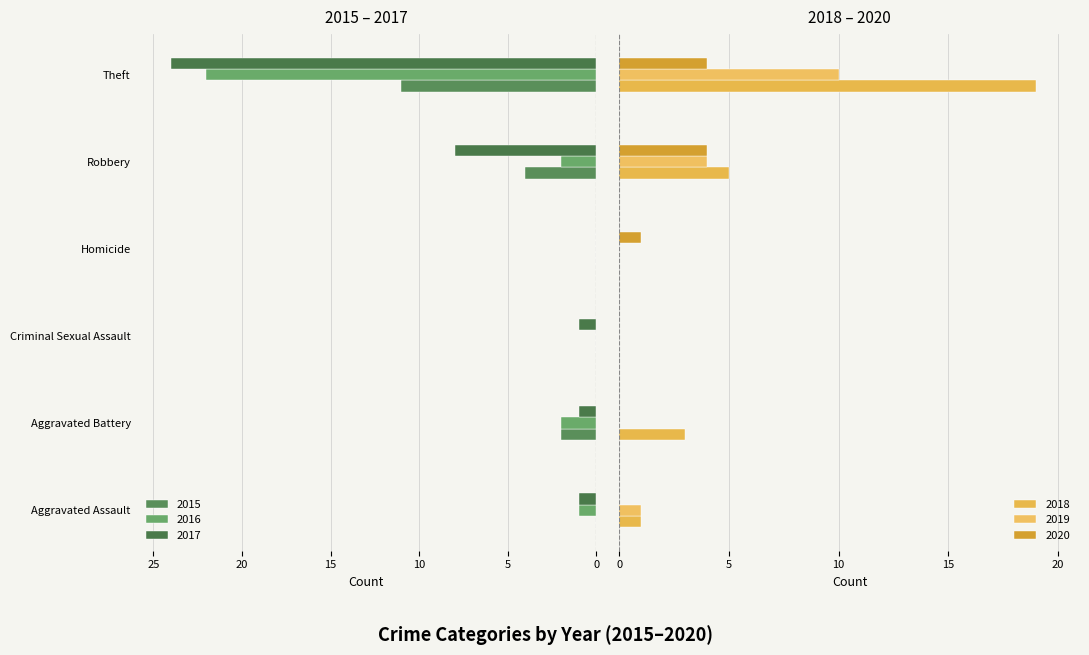

What is the sum of the 2020 values at Theft and Criminal Sexual Assault?

4